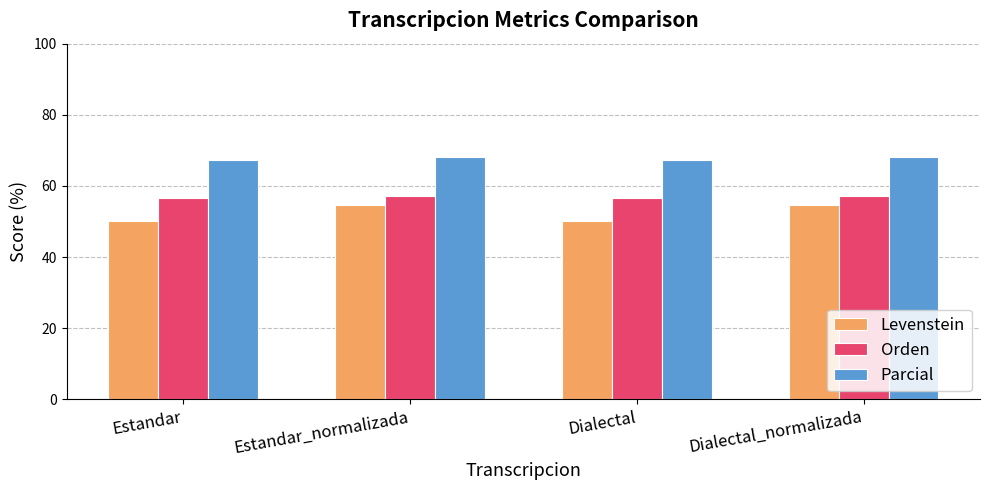

How many values in the Levenstein series exceed 54?

2